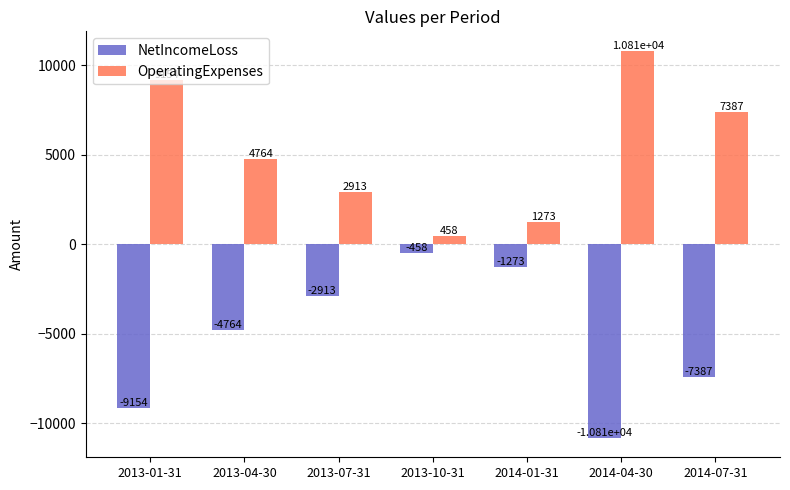

What position from the left is 2013-07-31?

3